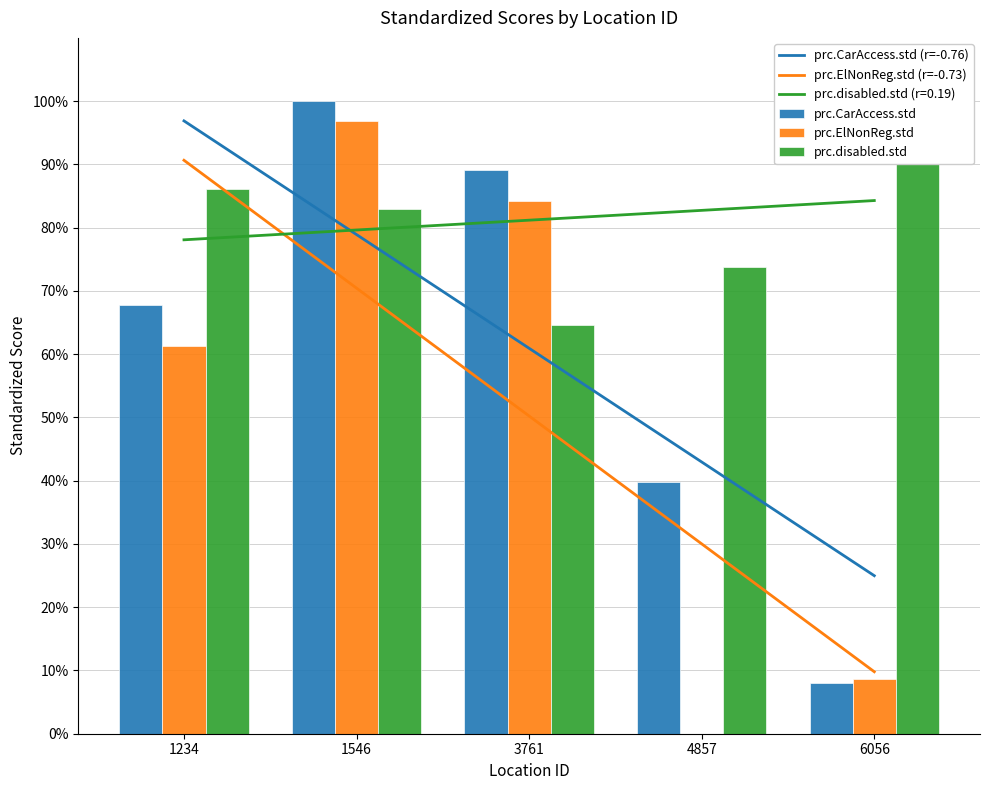

What is the sum of the prc.CarAccess.std values at 1234 and 3761?

1.6